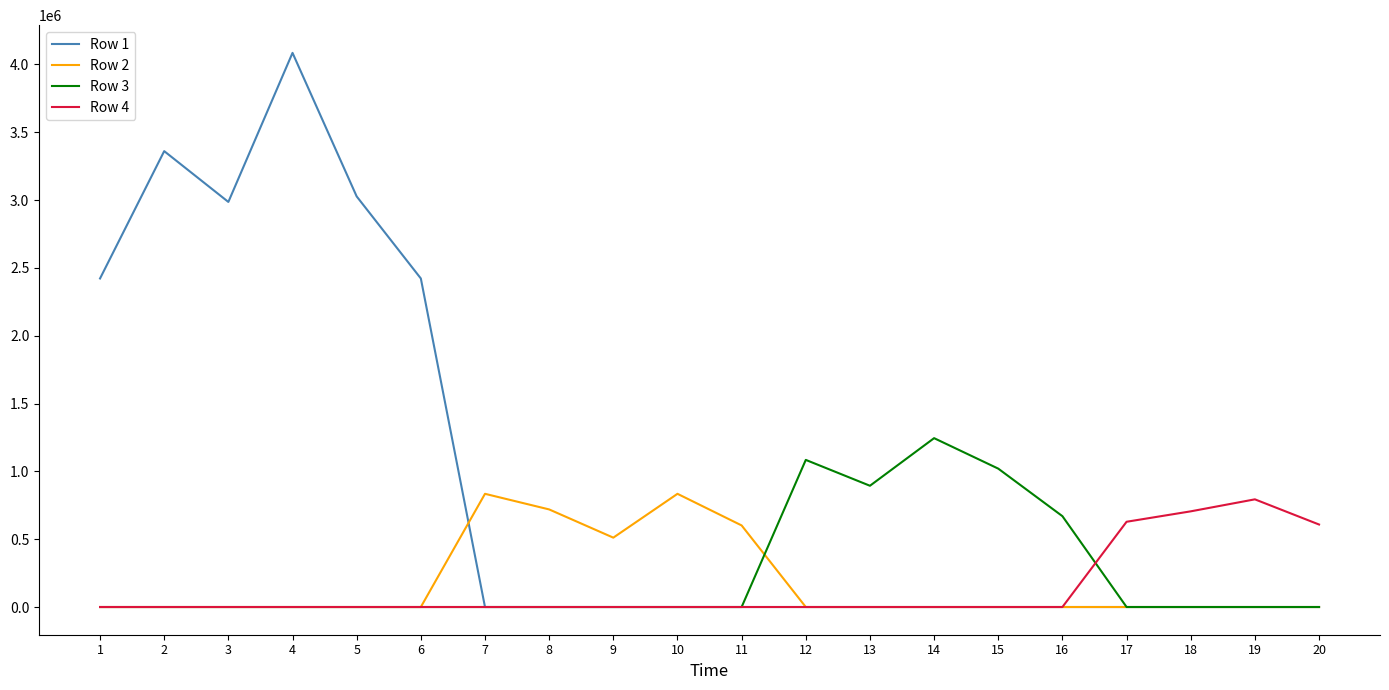

Reading left to right, transcribe all the data shown in this chart.

Row 1: 1=2422342.0	2=3361214.0	3=2986643.0	4=4085710.0	5=3027336.4	6=2422342.0	7=0.0	8=0.0	9=0.0	10=0.0	11=0.0	12=0.0	13=0.0	14=0.0	15=0.0	16=0.0	17=0.0	18=0.0	19=0.0	20=0.0
Row 2: 1=0.0	2=0.0	3=0.0	4=0.0	5=0.0	6=0.0	7=834664.0	8=719533.3	9=511423.7	10=834664.0	11=601525.0	12=0.0	13=0.0	14=0.0	15=0.0	16=0.0	17=0.0	18=0.0	19=0.0	20=0.0
Row 3: 1=0.0	2=0.0	3=0.0	4=0.0	5=0.0	6=0.0	7=0.0	8=0.0	9=0.0	10=0.0	11=0.0	12=1084704.0	13=894040.3	14=1245033.2	15=1020295.0	16=669820.5	17=0.0	18=0.0	19=0.0	20=0.0
Row 4: 1=0.0	2=0.0	3=0.0	4=0.0	5=0.0	6=0.0	7=0.0	8=0.0	9=0.0	10=0.0	11=0.0	12=0.0	13=0.0	14=0.0	15=0.0	16=0.0	17=628537.9	18=705423.5	19=793886.0	20=608255.0